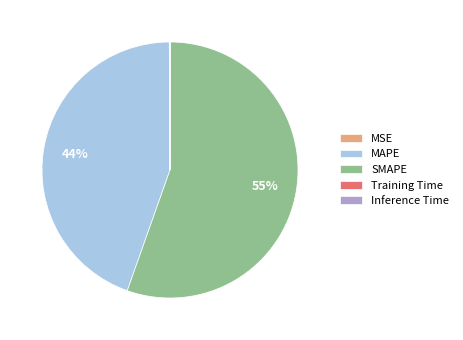

The MAPE slice represents 44% of the pie. True or false?

True